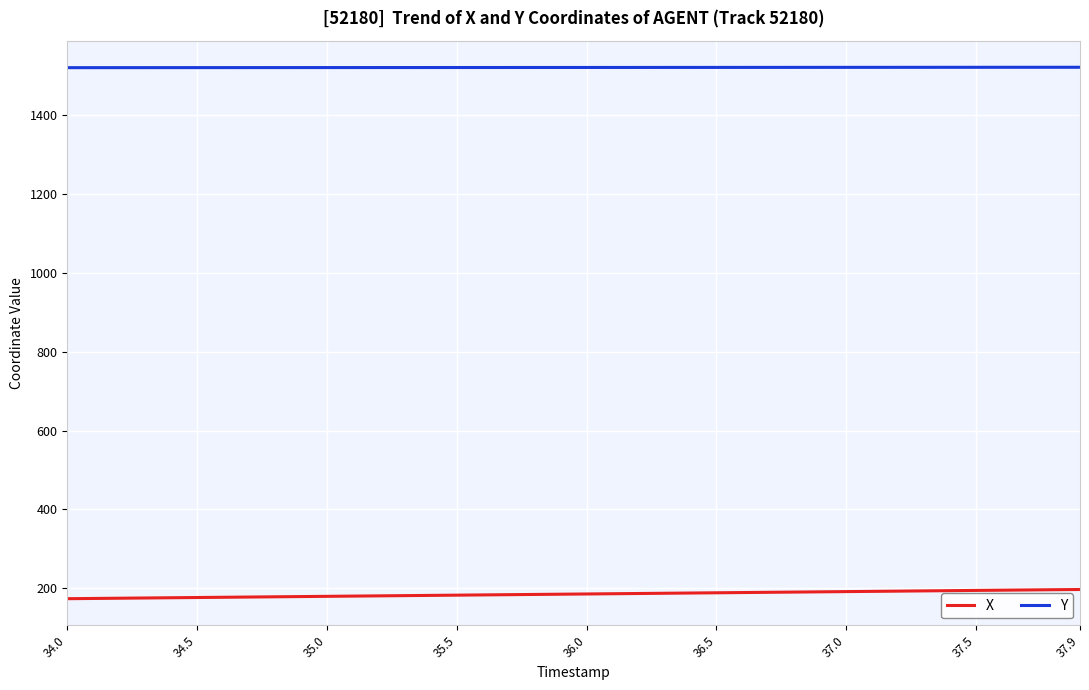

What is the smallest value displayed?

173.5